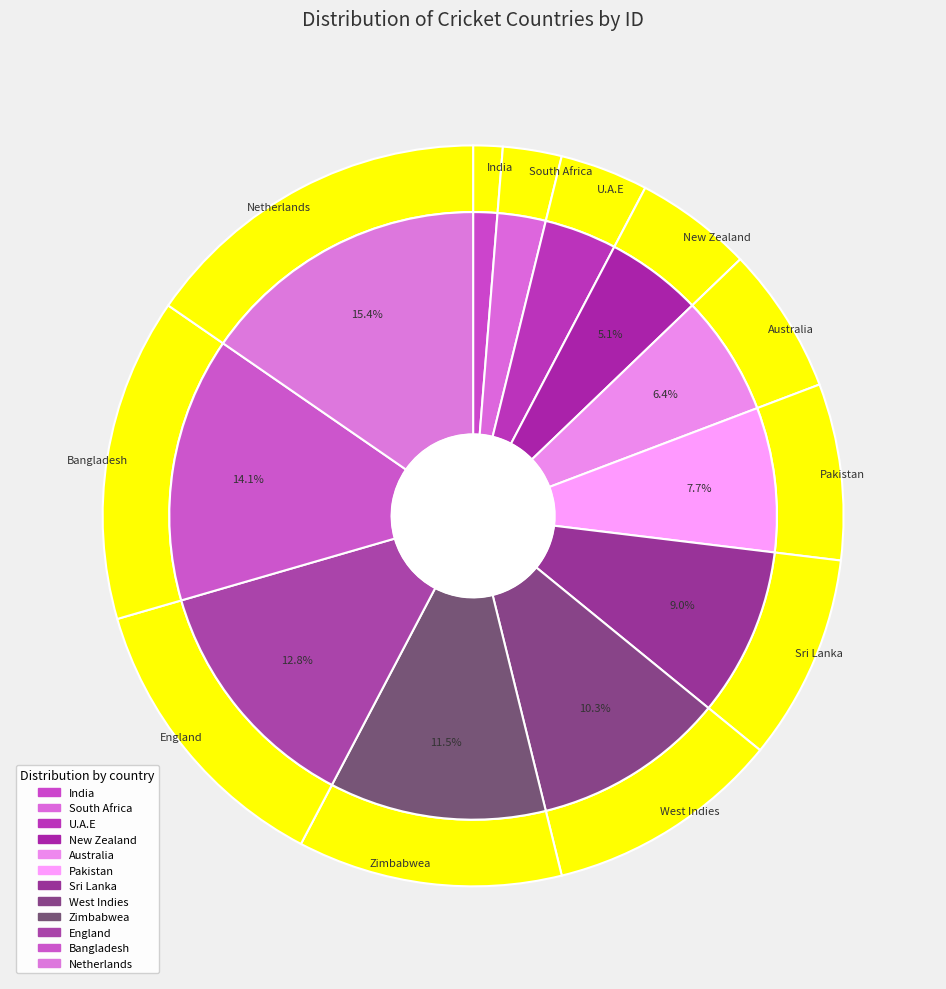

Which category has the smallest portion of the pie?

India